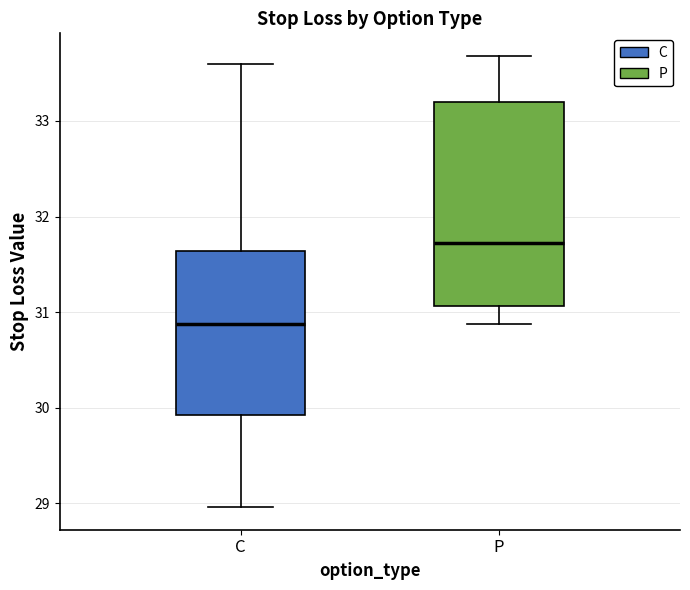

Reading left to right, read every box against the y-axis: the position of its median line, the range the box covers, and the ends of its whiskers. The values are not printed on the chart, so give them approximately, as read against the axis.

C: median 30.9, box 29.9 to 31.6, whiskers 29.0 to 33.6
P: median 31.7, box 31.1 to 33.2, whiskers 30.9 to 33.7